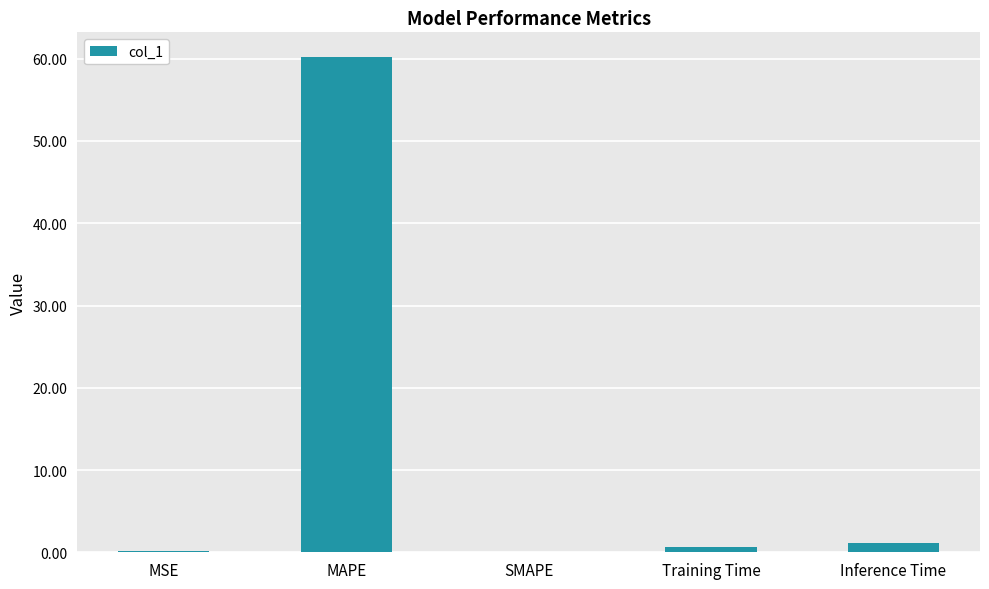

The chart shows a value of -21.1 at SMAPE. True or false?

False